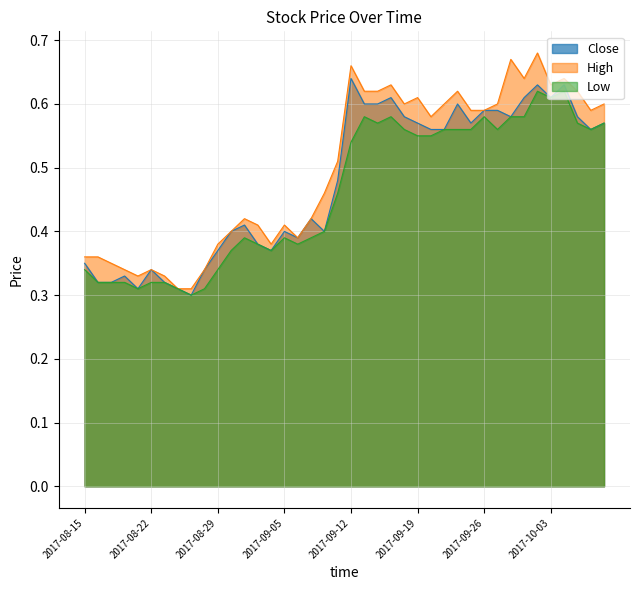

How many series are shown in this chart?

3